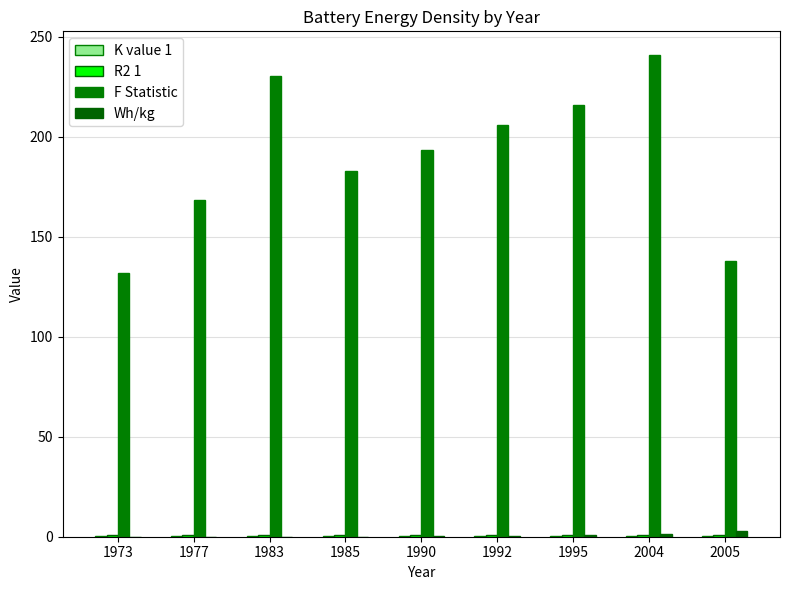

Does the chart contain stacked bars?

No